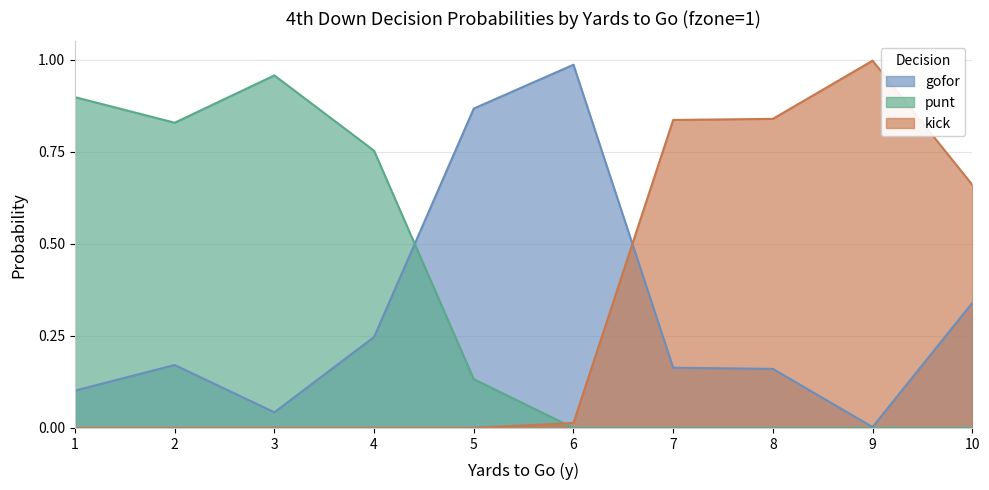

Between 6 and 7, which series saw the biggest shift?

gofor